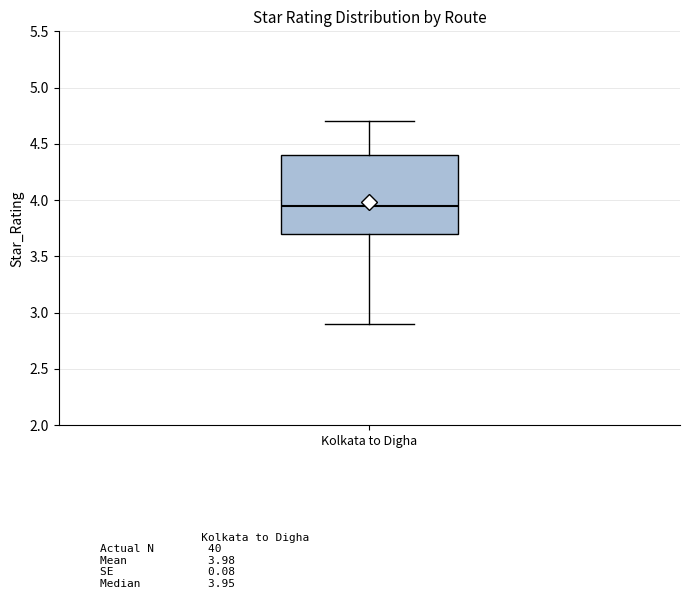

Transcribe this box plot: give where the median line is, the range the box spans, and where the two whiskers end, as read against the y-axis. The values are not printed on the chart, so give them approximately, as read against the axis.

median 3.95, box 3.70 to 4.40, whiskers 2.90 to 4.70